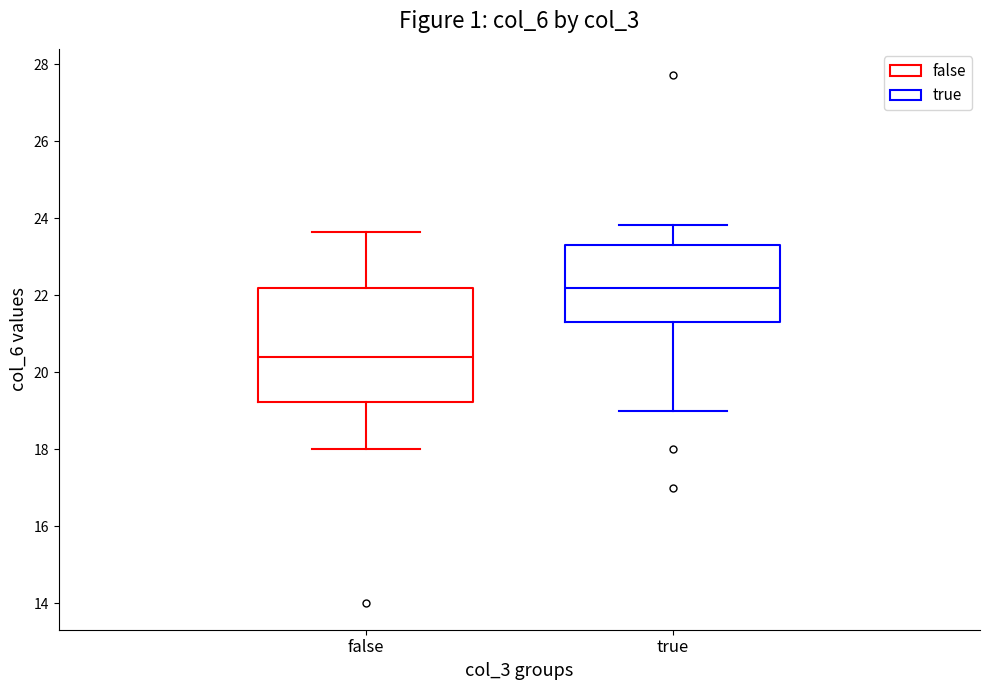

Reading left to right, transcribe this box plot: for each box, give where its median line is, the range the box spans, and where its two whiskers end, as read against the y-axis. The values are not printed on the chart, so give them approximately, as read against the axis.

false: median 20.4, box 19.2 to 22.2, whiskers 18.0 to 23.6
true: median 22.2, box 21.4 to 23.2, whiskers 19.0 to 23.8